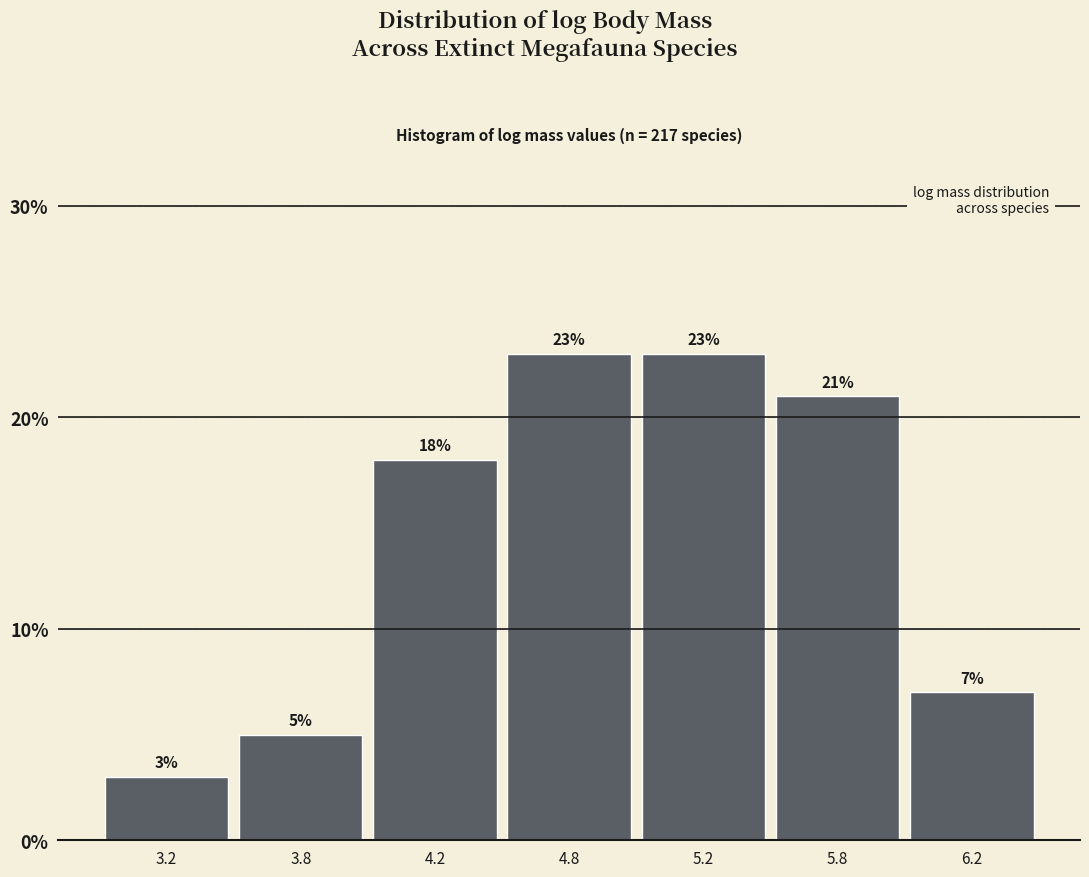

Reading left to right, transcribe all the data shown in this chart.

3.0	5.0	18.0	23.0	23.0	21.0	7.0